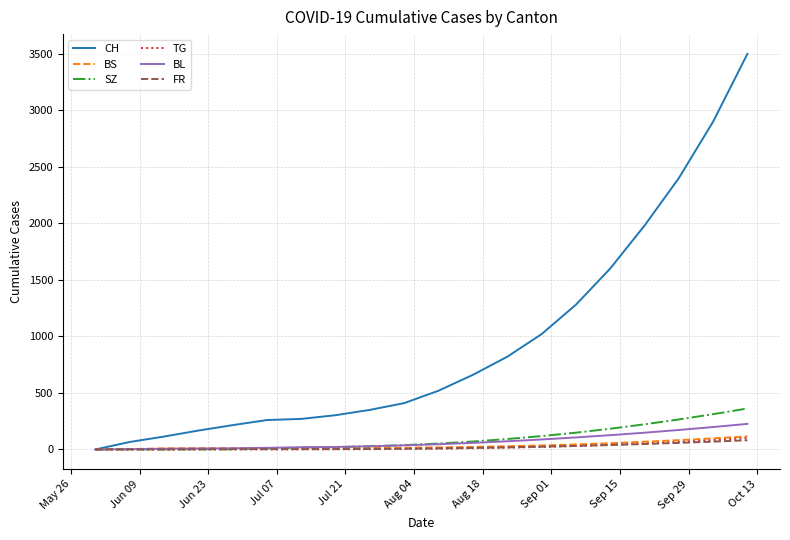

How many values in the TG series are below 7?

10